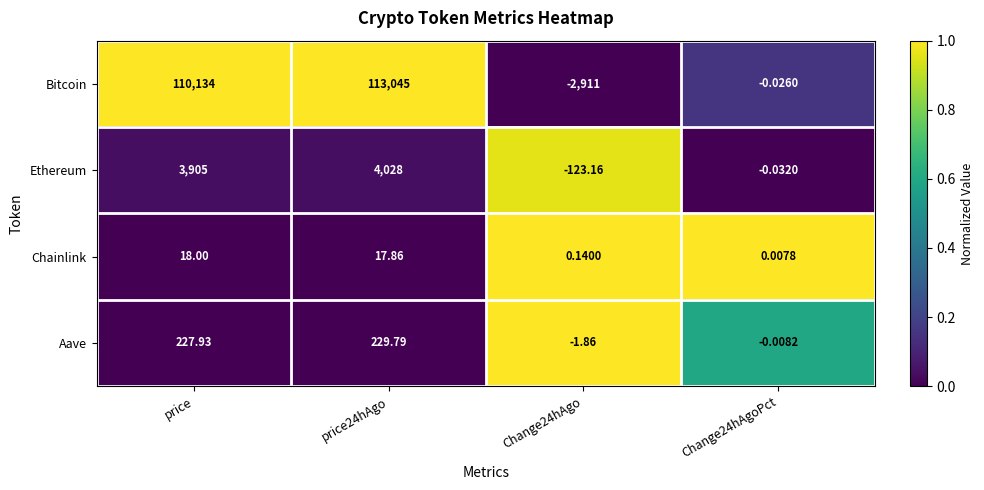

Is the value of Bitcoin at Change24hAgoPct greater than the value of Chainlink at price24hAgo?

No